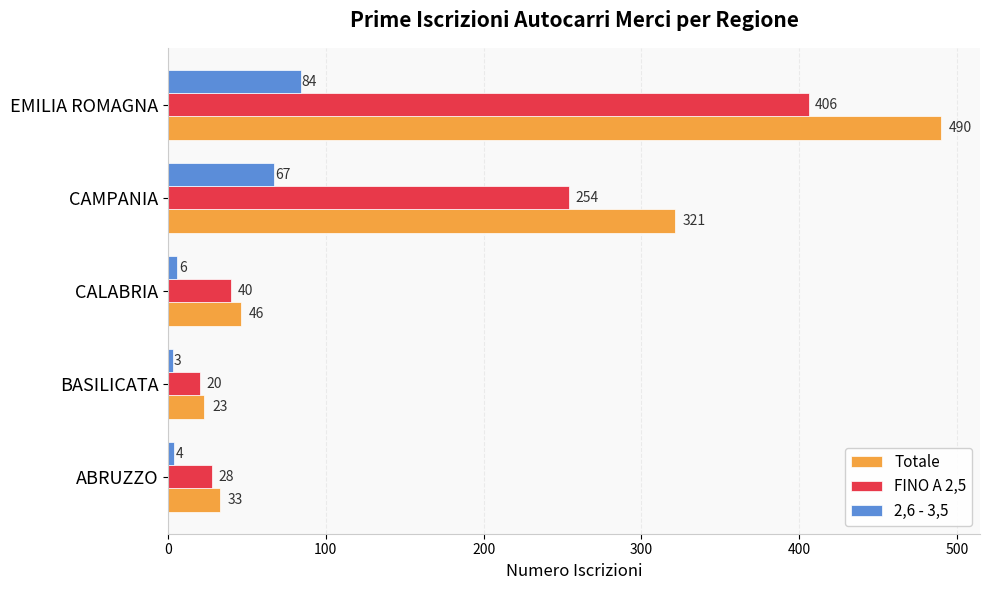

What are all the series names shown in the legend?

Totale, FINO A 2,5, 2,6 - 3,5